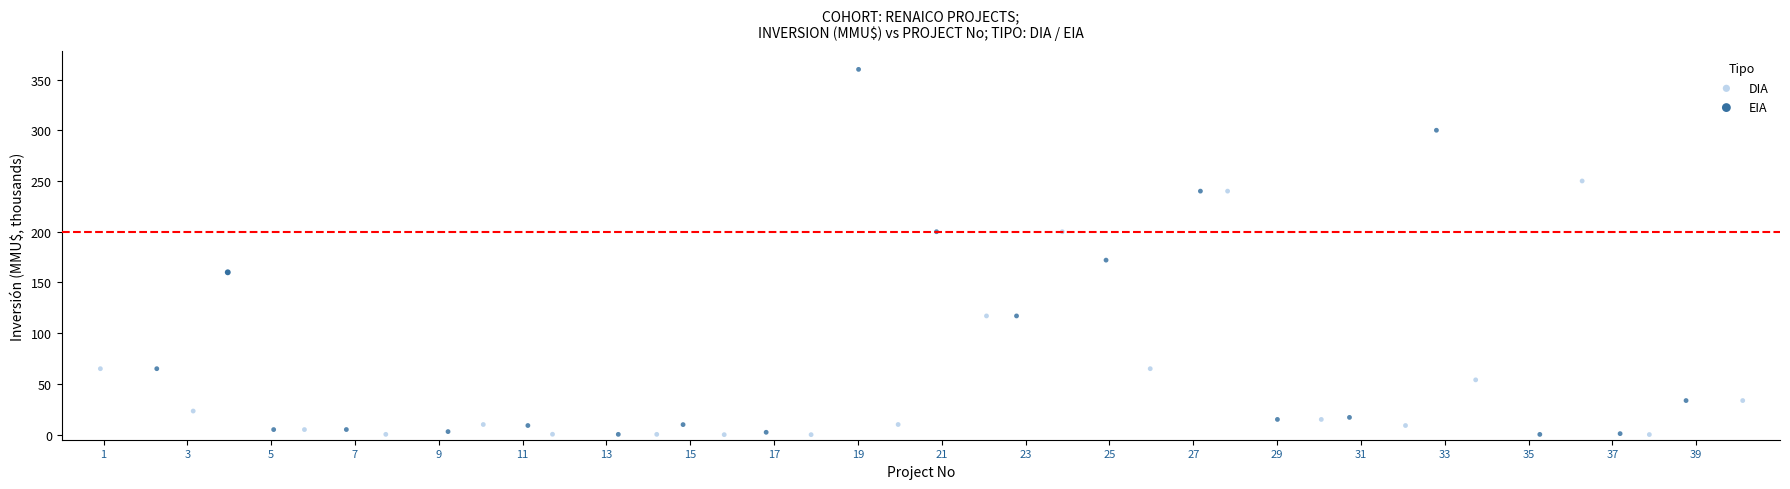

What are all the series names shown in the legend?

DIA, EIA